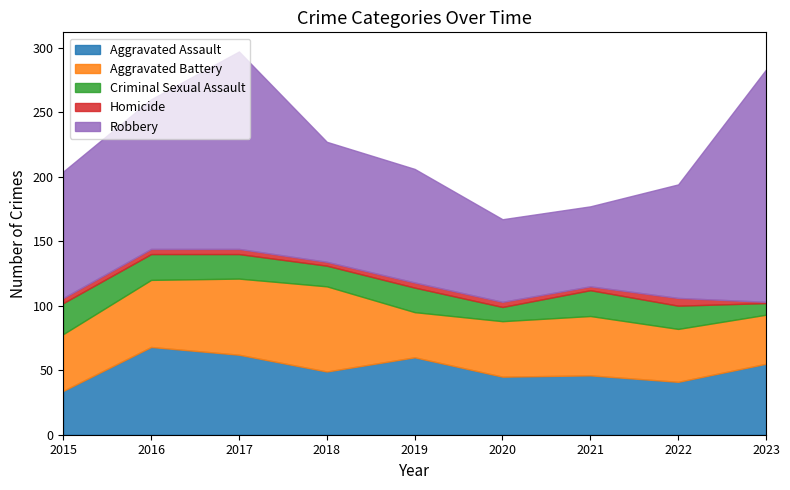

What is the maximum value shown in the chart?

180